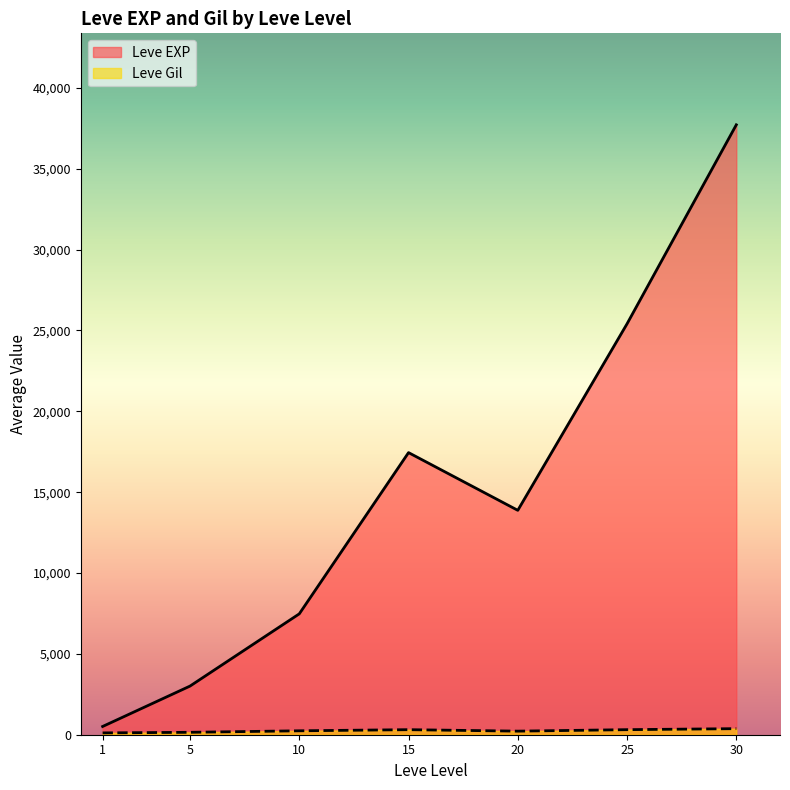

True or false: Leve Gil has a value of 23 at 1.

False